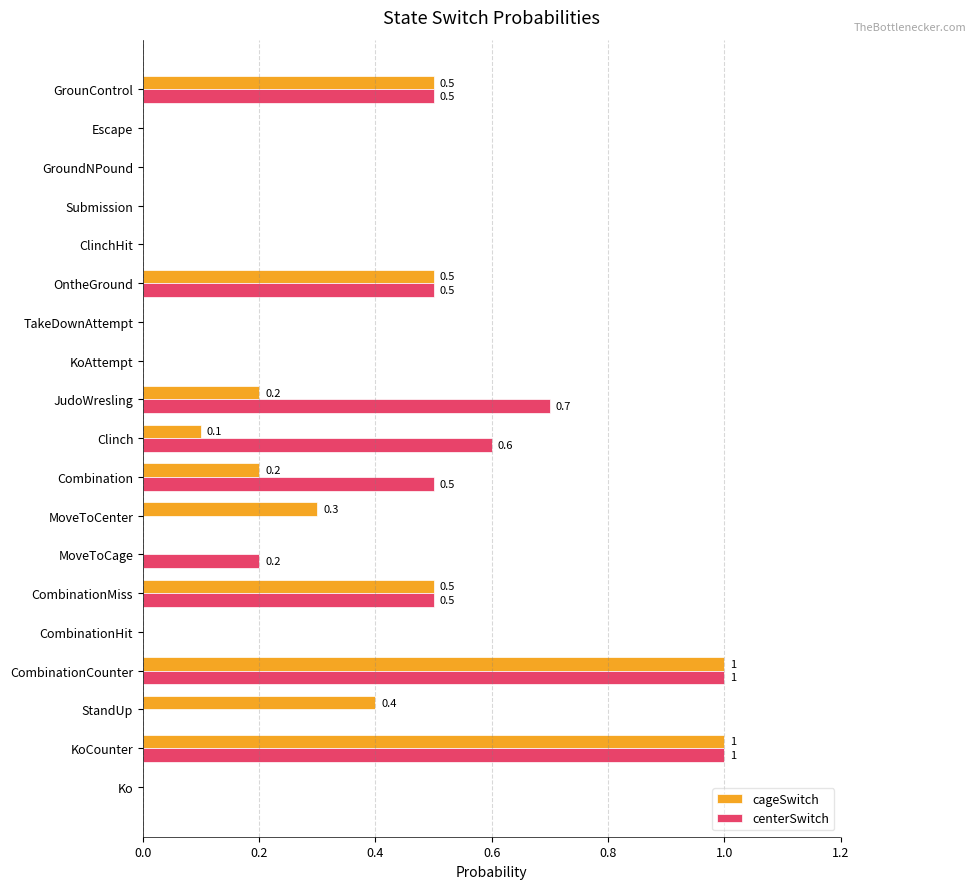

True or false: cageSwitch has a value of 0.0 at ClinchHit.

True